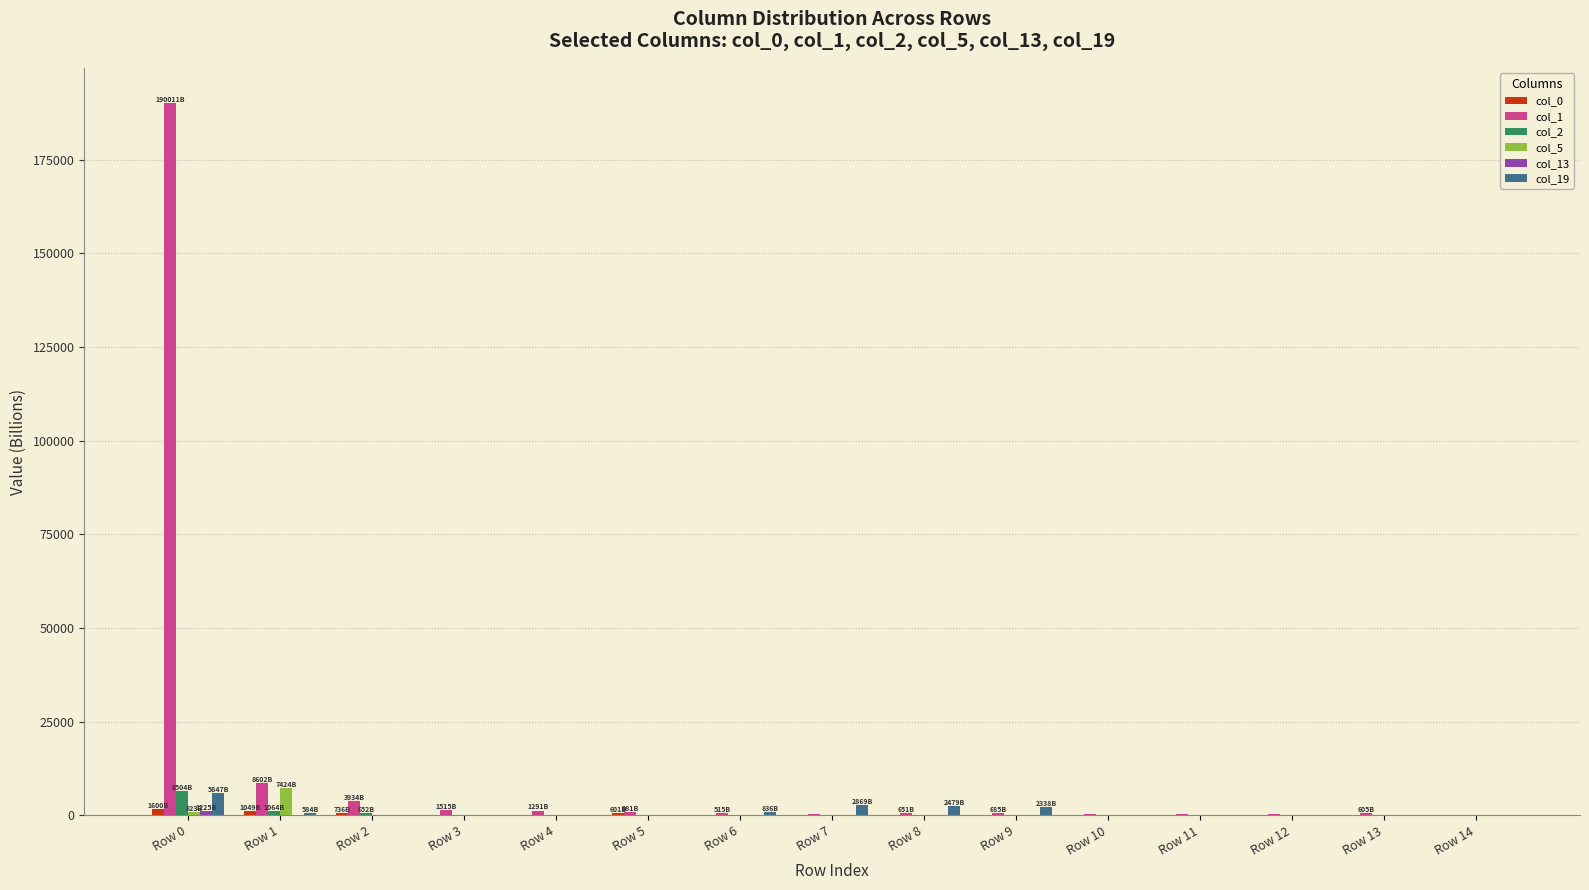

What is the sum of all col_19 values?

15864.8